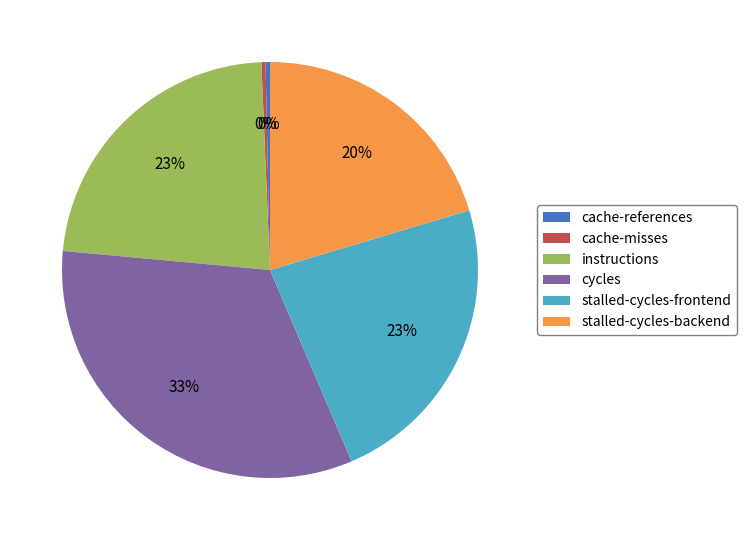

To the nearest percent, what is the average slice percentage?

17%